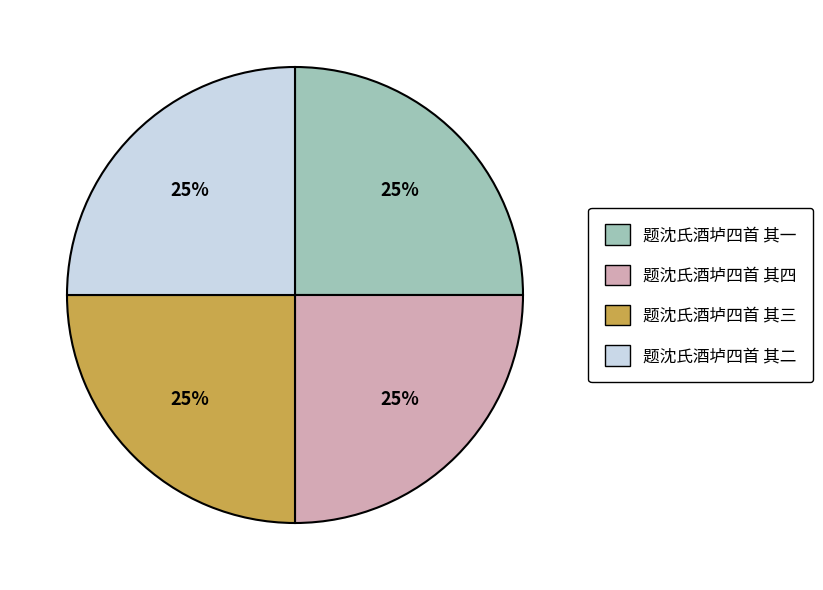

Count the number of slices in the pie.

4